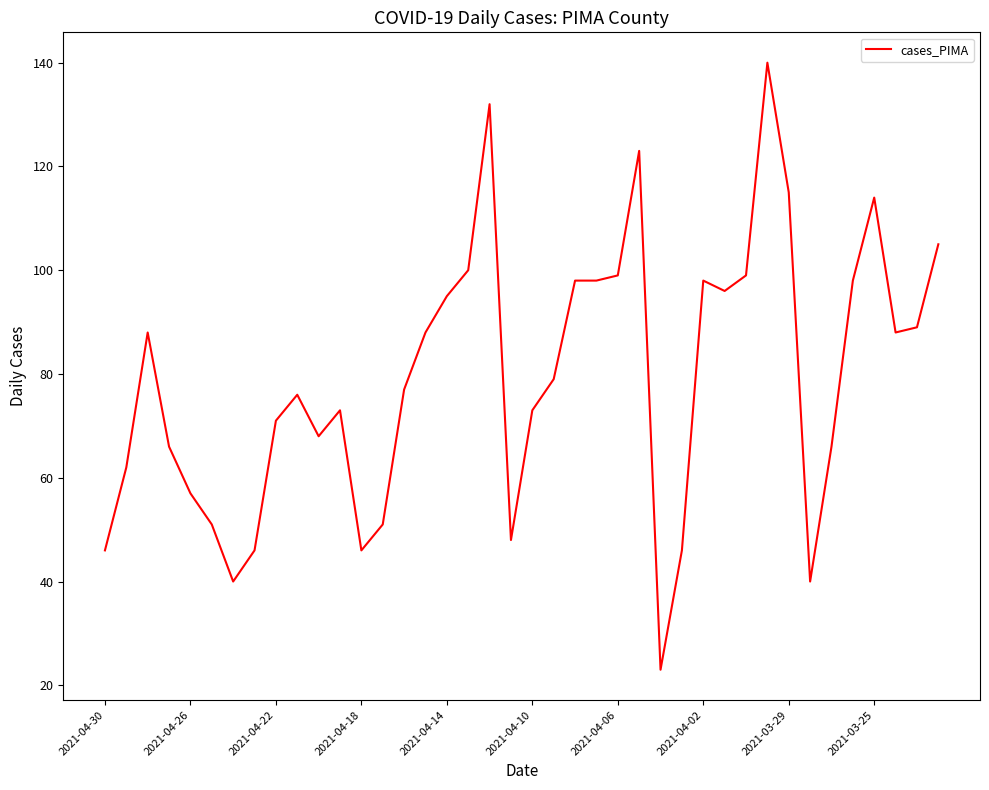

What is the minimum value shown in the chart?

23